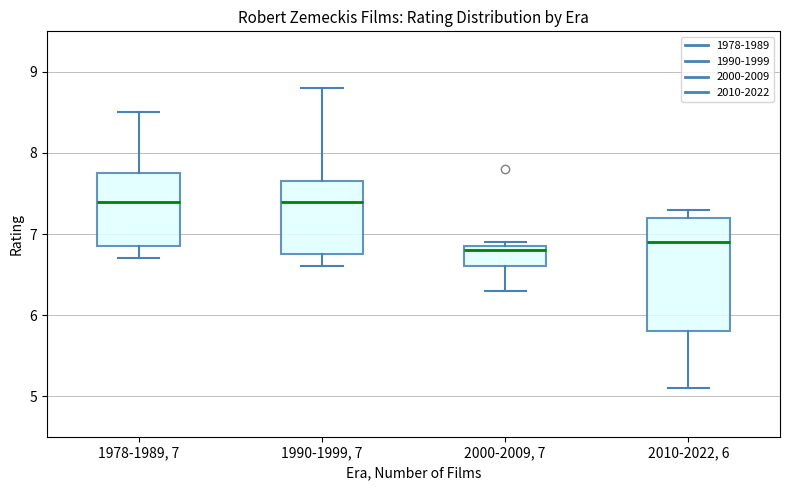

Where does the upper whisker of the box for 1990-1999, 7 end on the y-axis? The values are not printed on the chart, so give them approximately, as read against the axis.

8.8